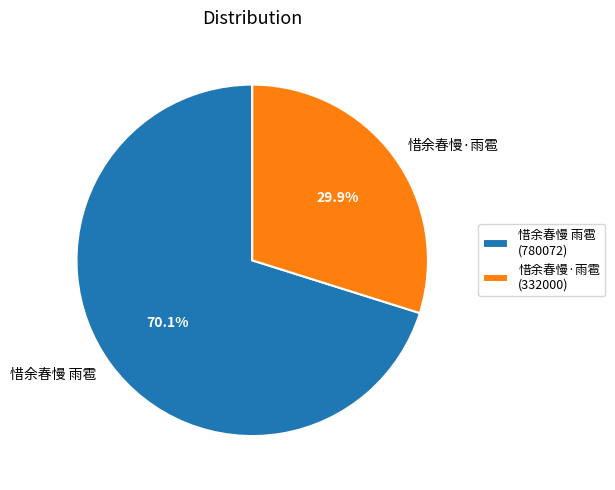

Rank the categories by value from lowest to highest.

惜余春慢·雨雹, 惜余春慢 雨雹